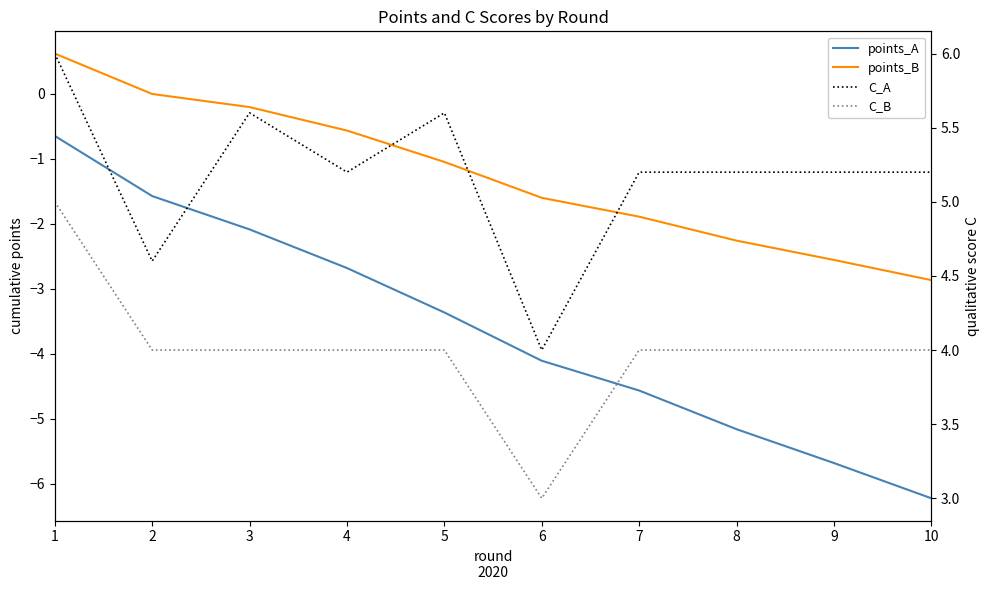

What is the approximate value of C_A at 4?

5.2